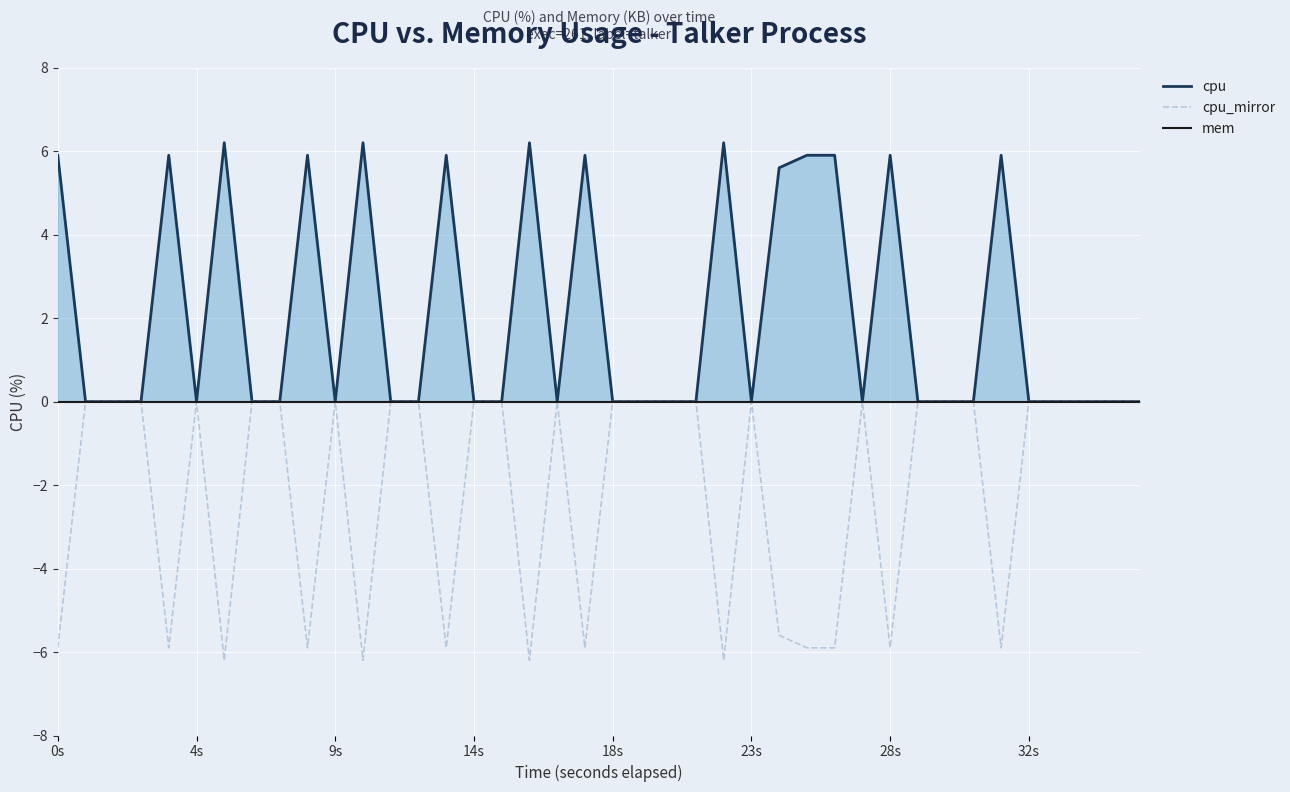

How many lines are shown in the chart?

3